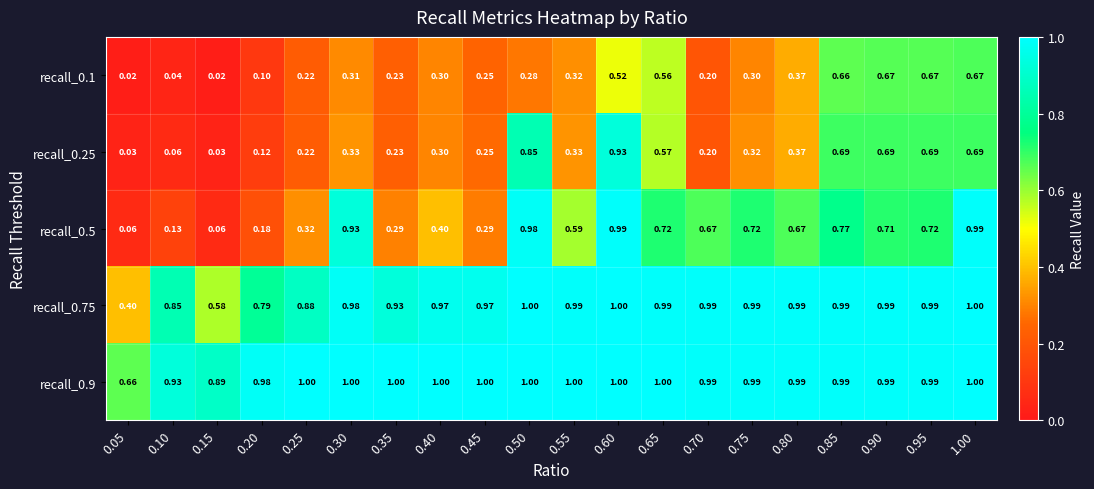

Is the value of recall_0.1 at 0.80 greater than the value of recall_0.75 at 0.85?

No